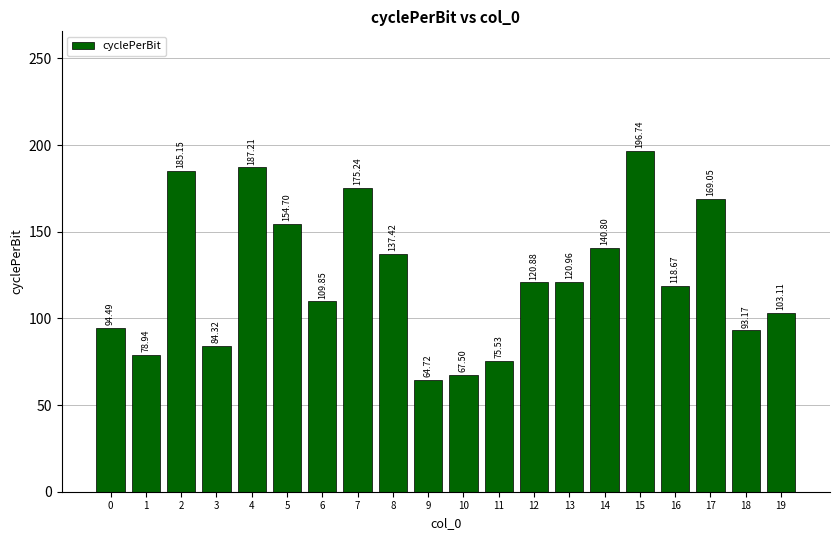

What is the difference between the maximum and minimum values?

132.0